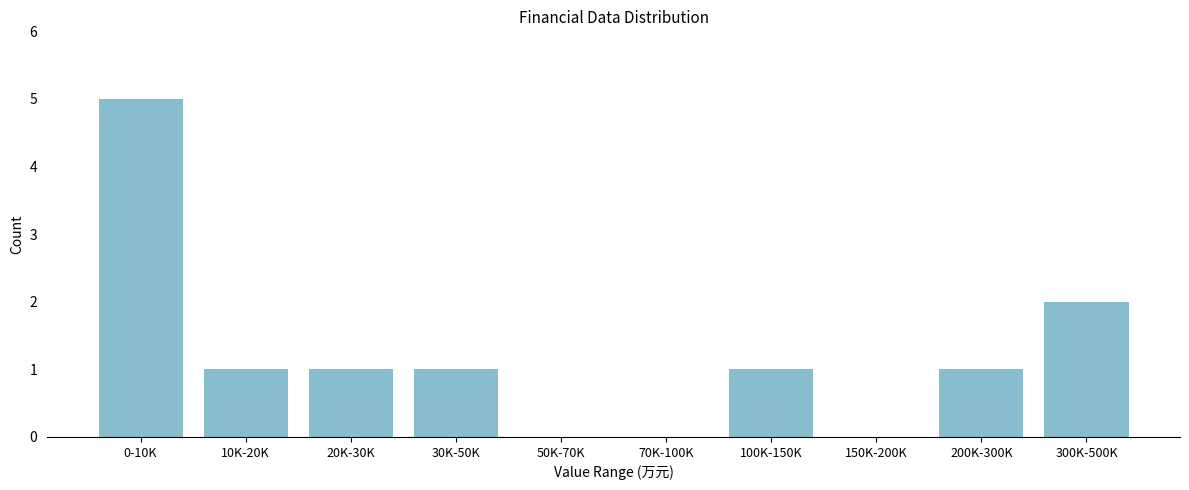

Reading right to left, extract all data points from this chart.

300K-500K=2	200K-300K=1	150K-200K=0	100K-150K=1	70K-100K=0	50K-70K=0	30K-50K=1	20K-30K=1	10K-20K=1	0-10K=5